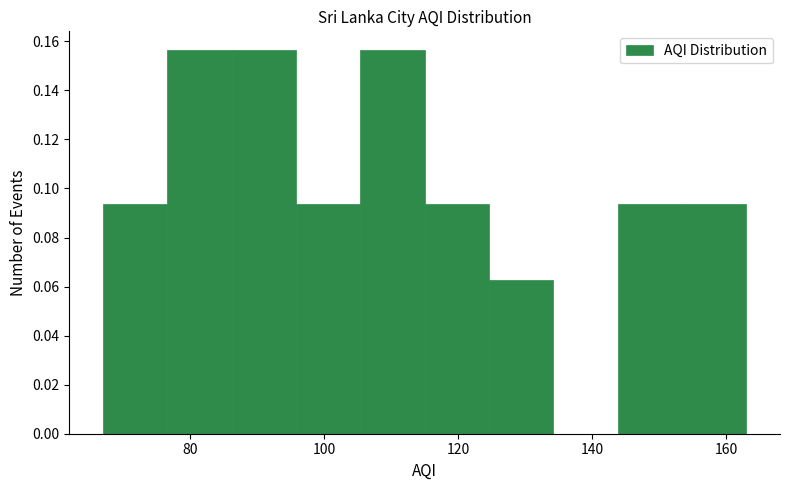

What is the height of the bar covering 95.8 to 105.4 on the x-axis? Neither the bar edges nor the heights are printed on the chart, so give them approximately, as read against the axes.

0.094